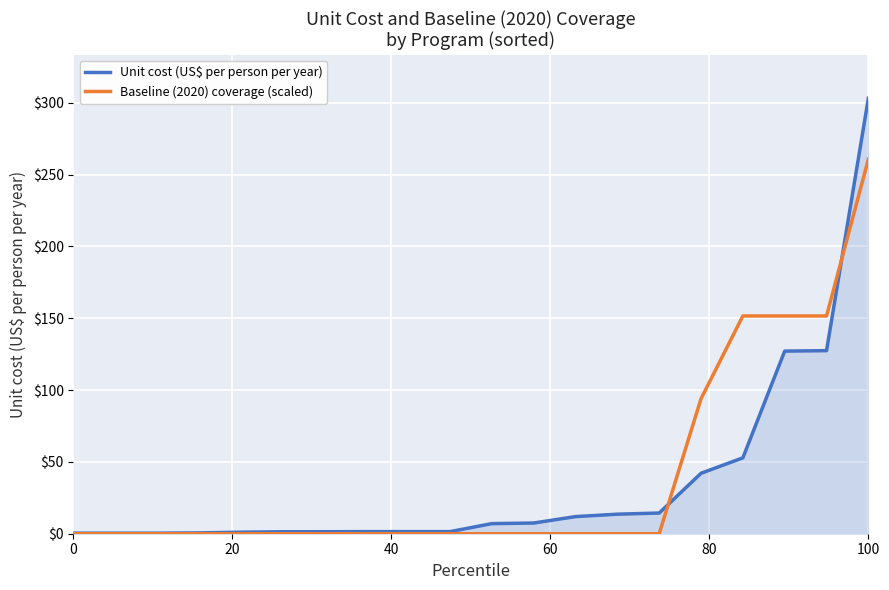

How many lines are shown in the chart?

2